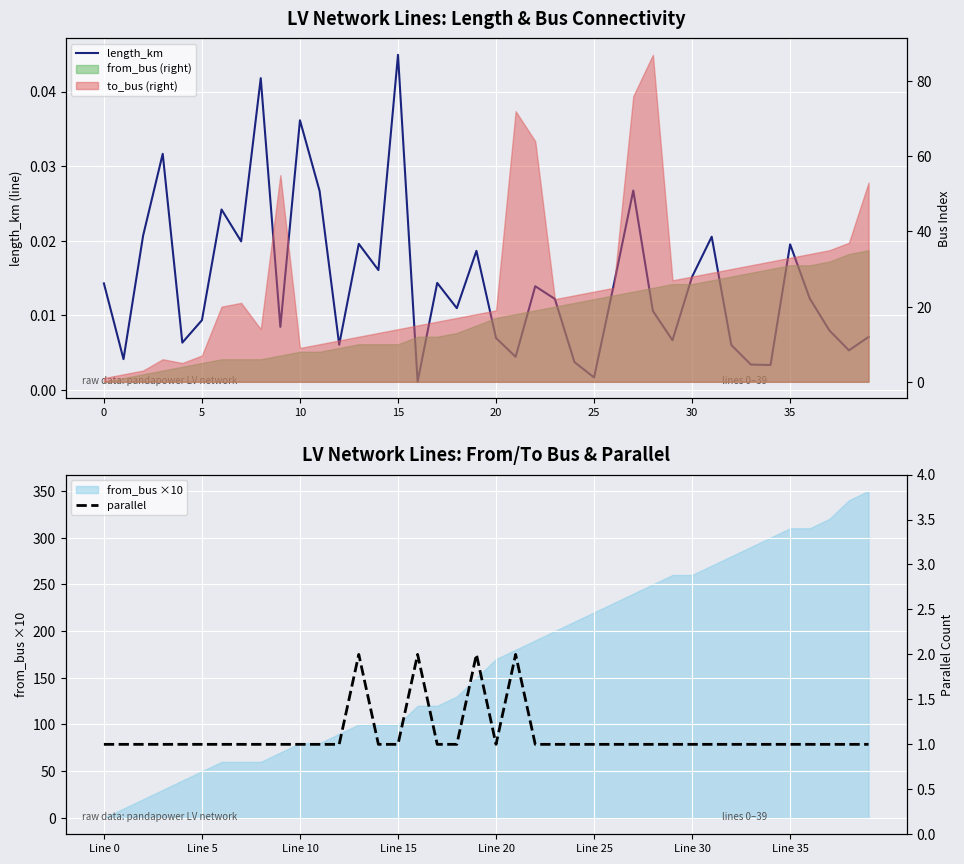

What is the value of the parallel point at the 5th from the left?

1.0